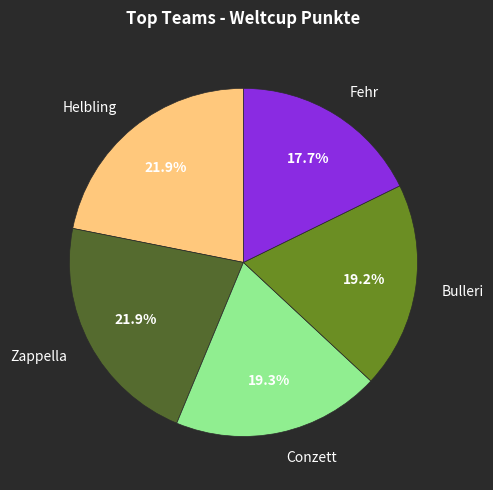

To the nearest percent, what portion does Zappella represent?

22%